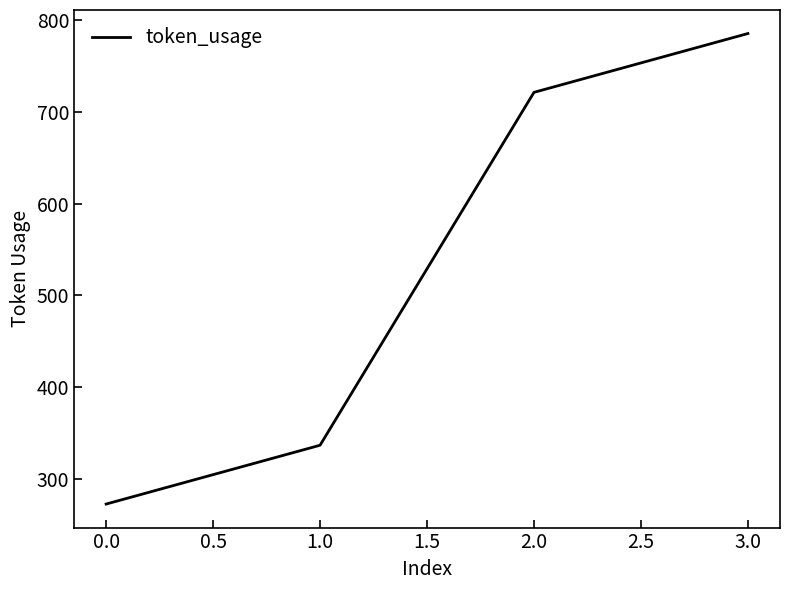

How many distinct data groups are displayed?

1